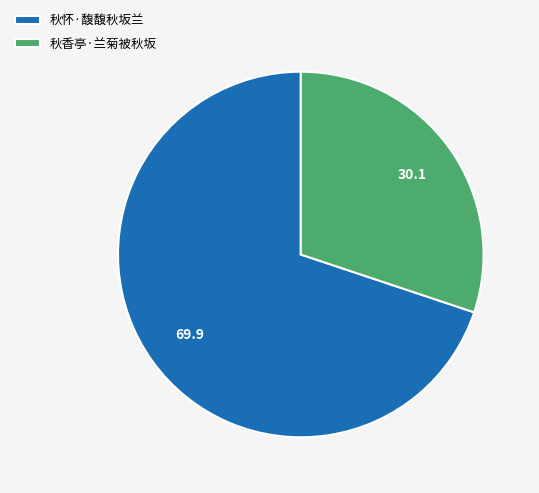

Do 秋香亭·兰菊被秋坂 and 秋怀·馥馥秋坂兰 together represent more than half of the pie?

Yes